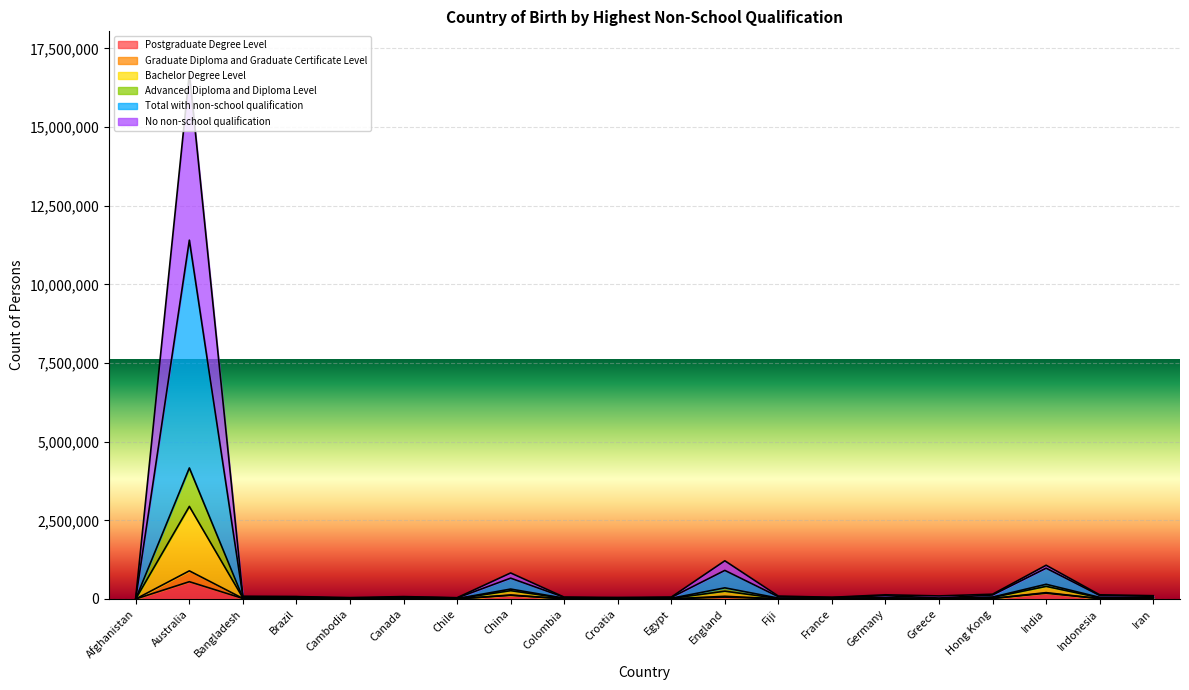

Is it true that Total with non-school qualification equals 40960 at Canada?

False